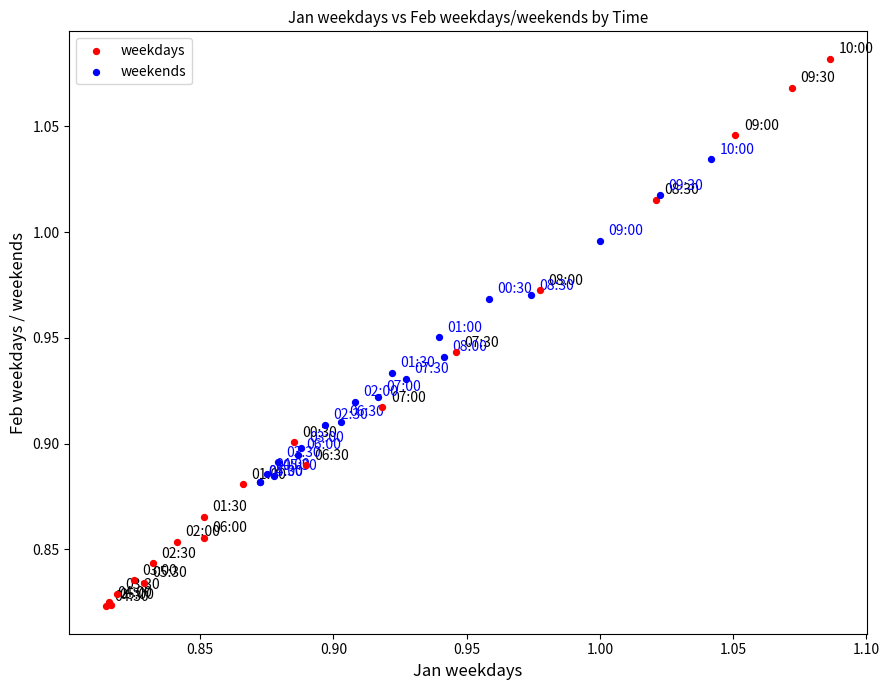

Which series reaches the minimum Y coordinate?

weekdays